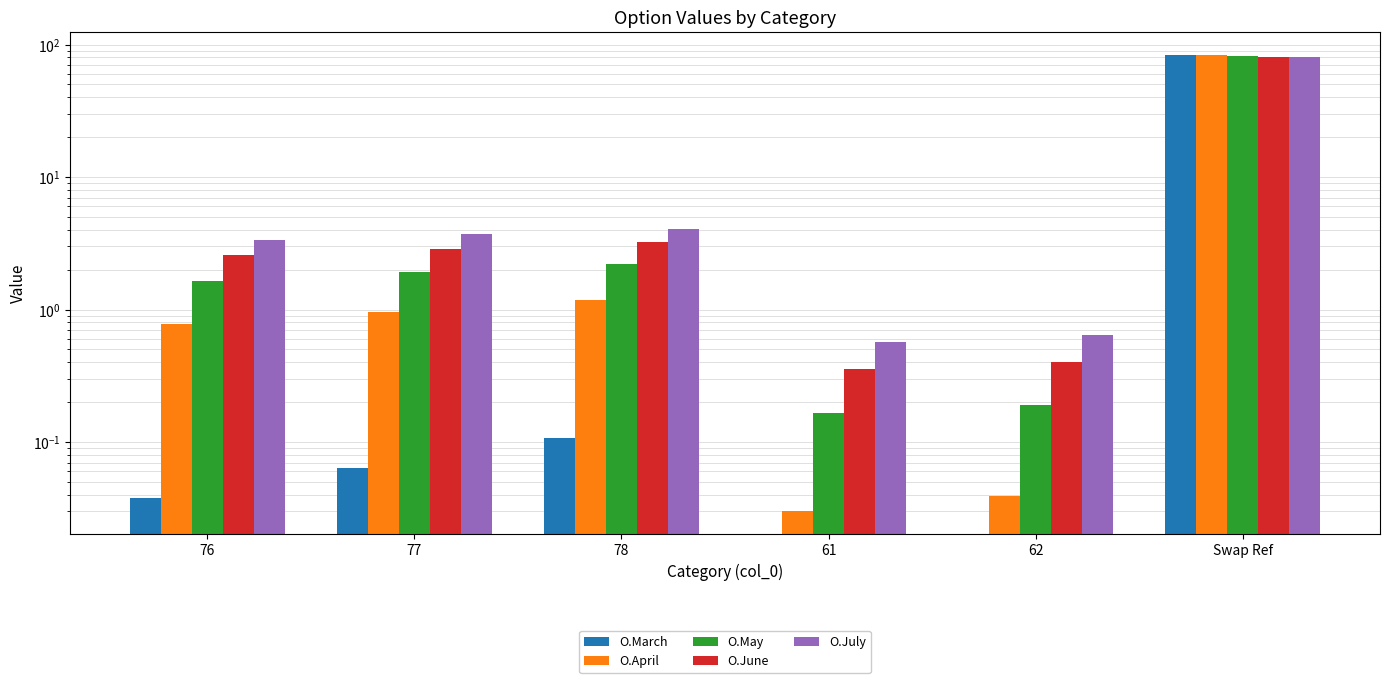

What is the label of the 4th bar from the right?

78